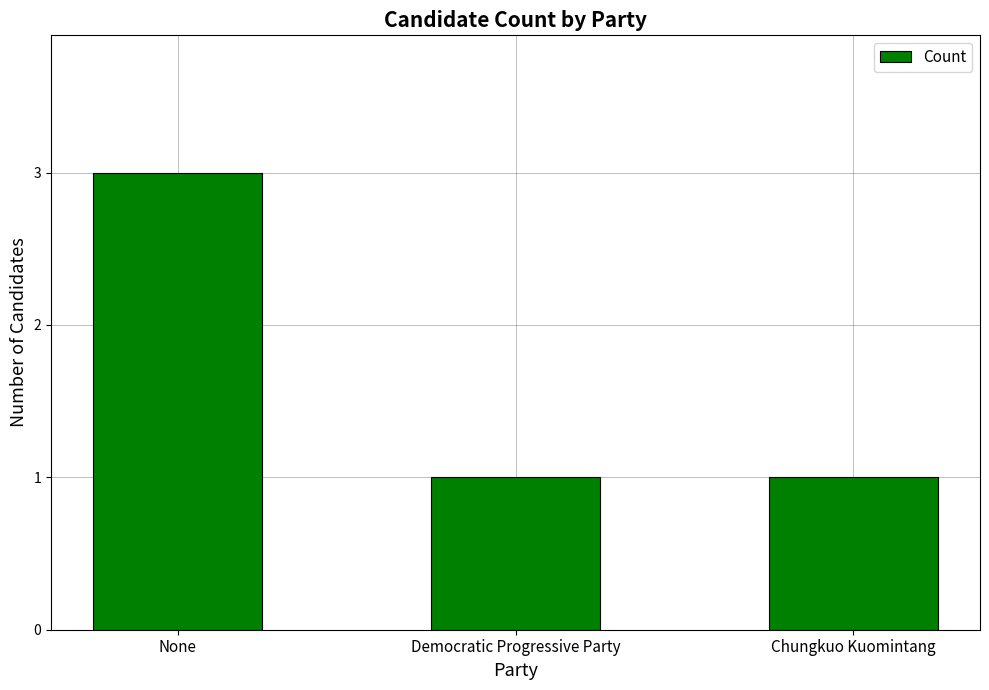

Between Chungkuo Kuomintang and None, which is larger?

None